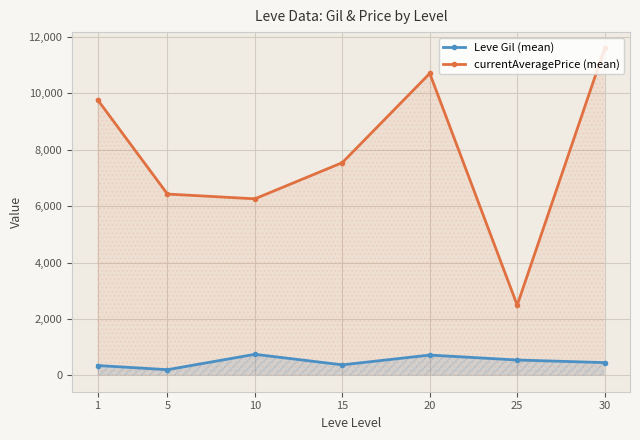

What are all the series names shown in the legend?

Leve Gil (mean), currentAveragePrice (mean)